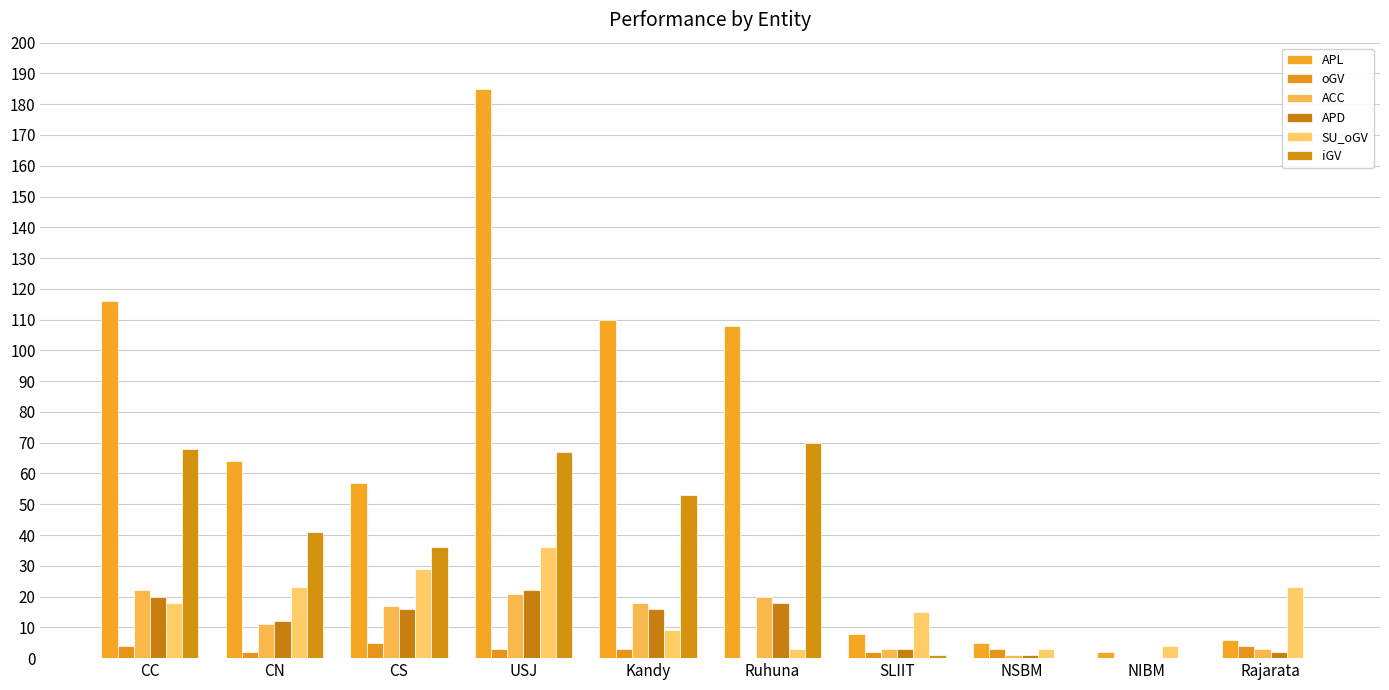

Is the value of APD at NSBM greater than the value of APL at CC?

No